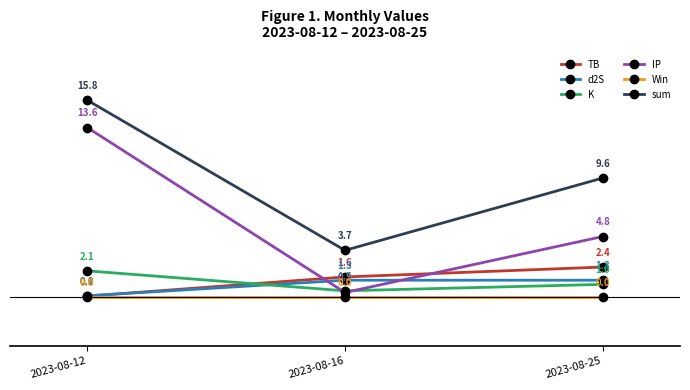

Is the value of d2S at 2023-08-16 greater than the value of sum at 2023-08-25?

No